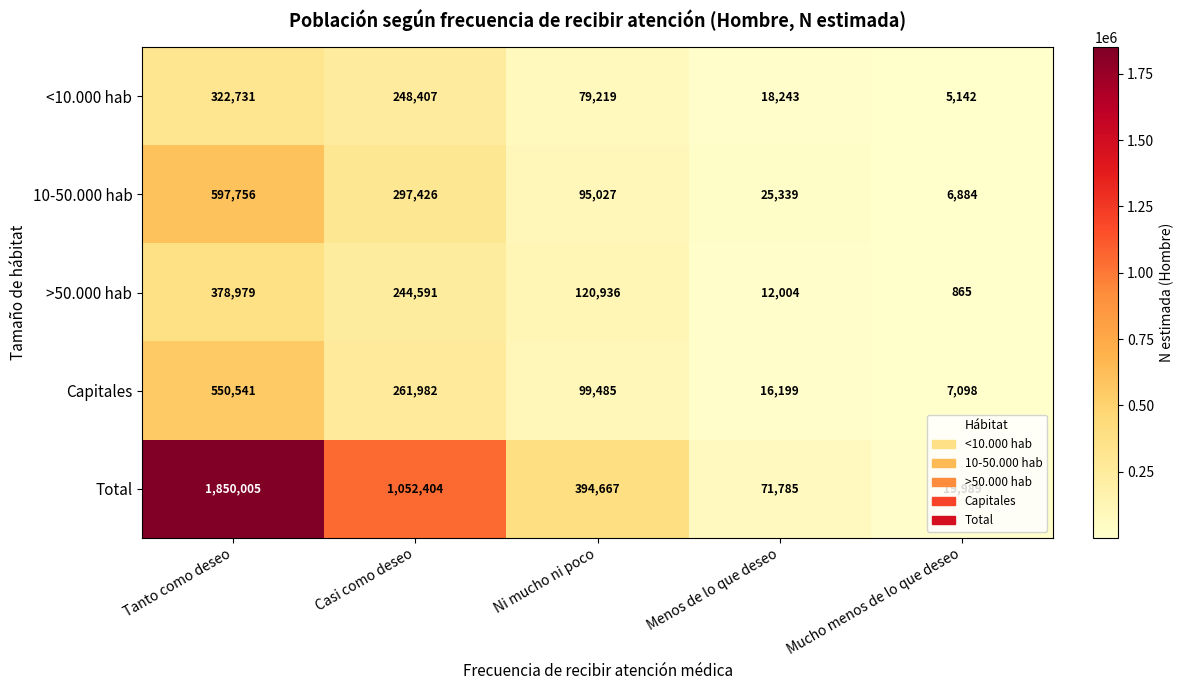

True or false: >50.000 hab has a value of 865 at Mucho menos de lo que deseo.

True